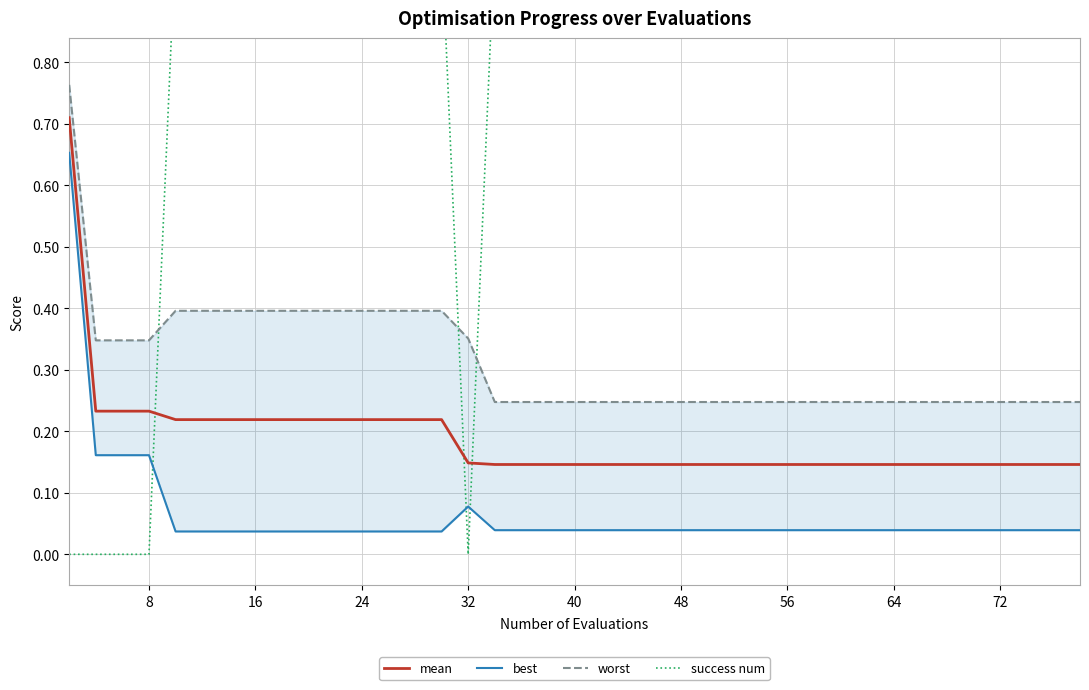

Does the chart have visible grid lines?

Yes